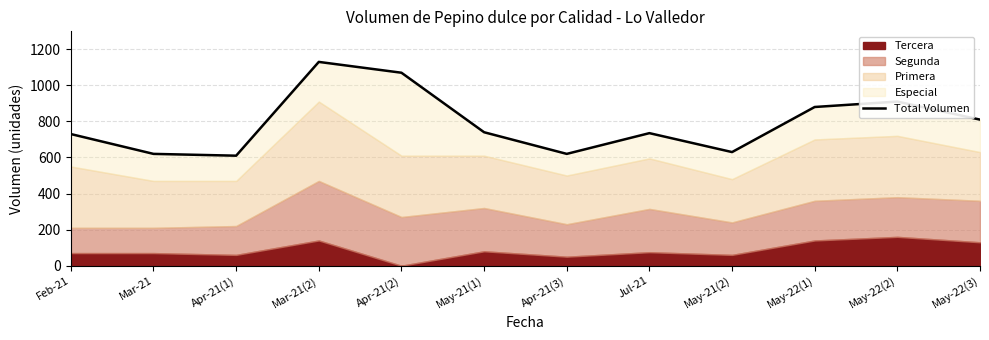

What is the label of the 10th point from the left?

May-22(1)